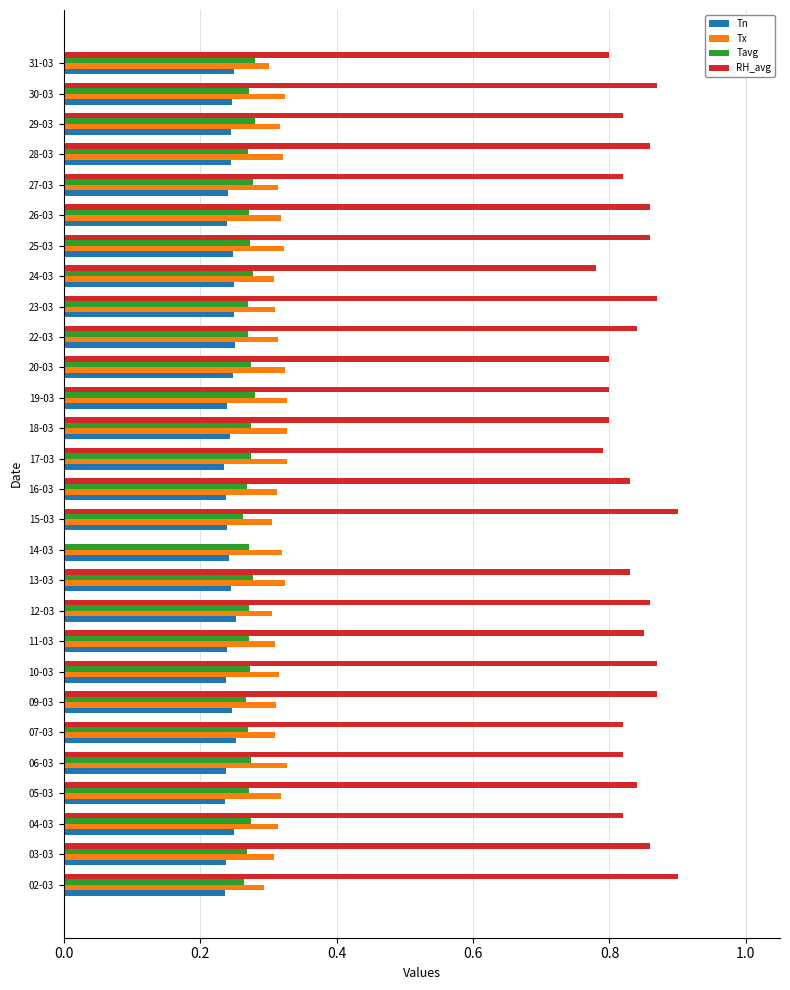

What is the total value across all series at 23-03?

1.7